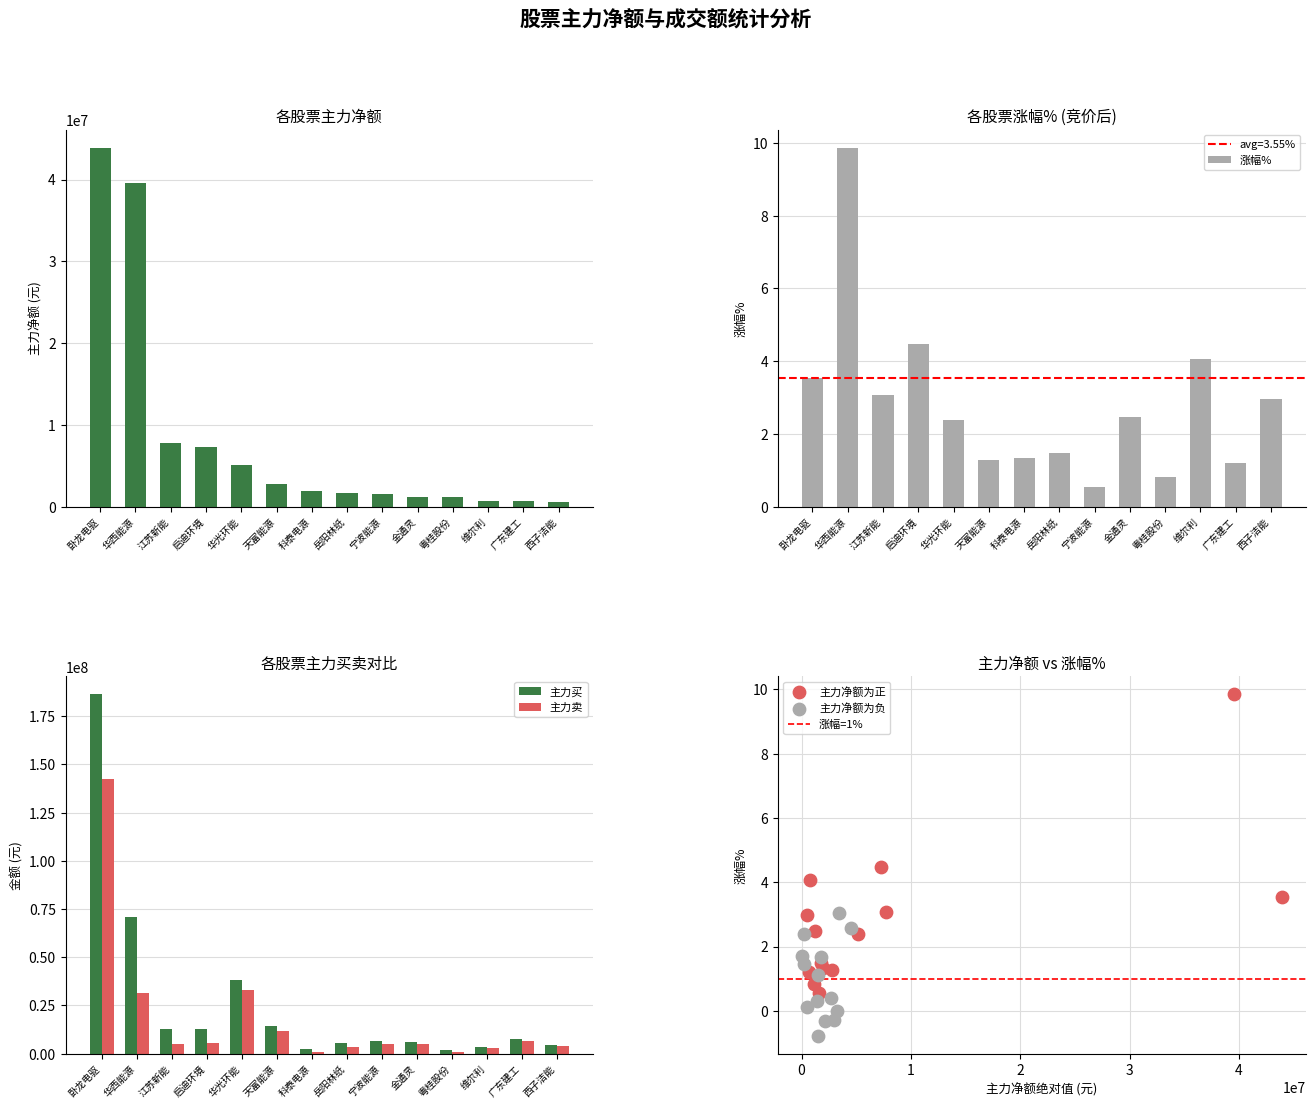

Which series contains the lowest Y value?

主力净额